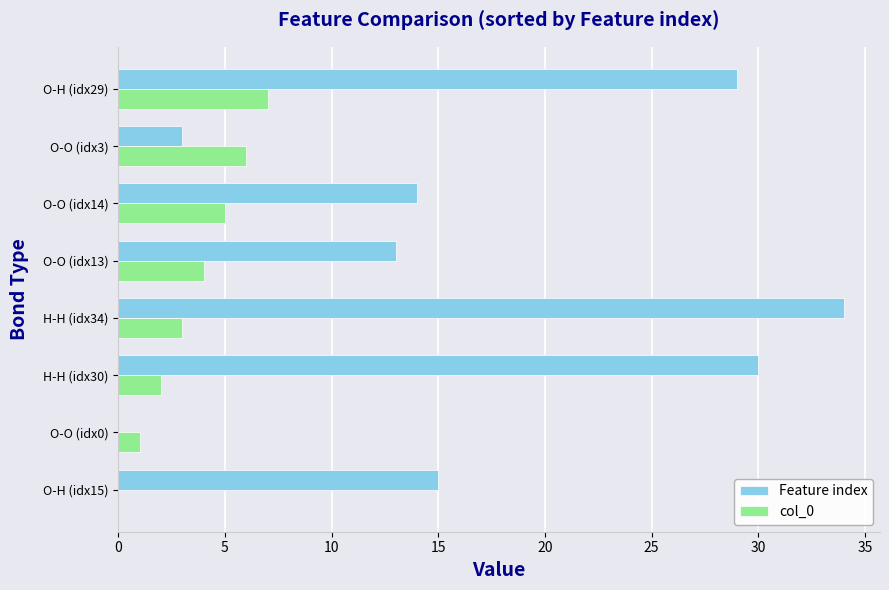

Between H-H (idx34) and O-O (idx14), which series saw the biggest shift?

Feature index